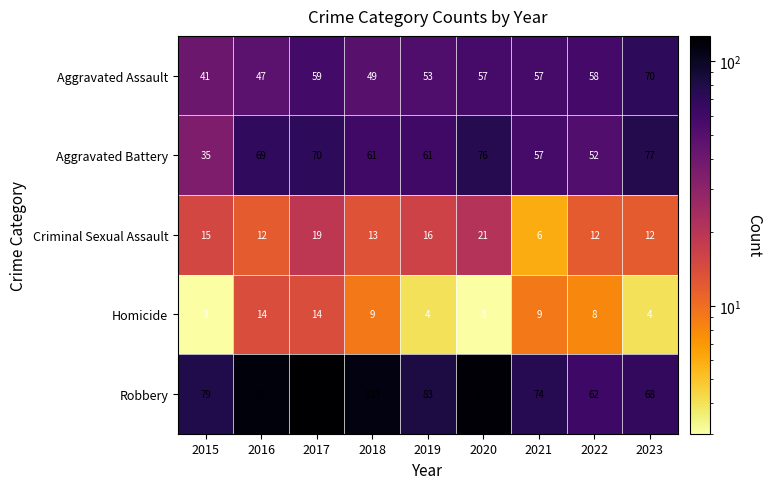

What is the difference between the Aggravated Battery values at 2015 and 2023?

42